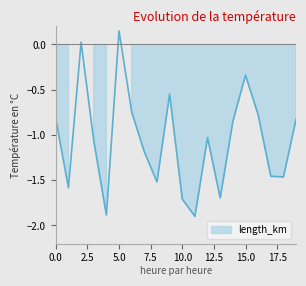

How many interior local valleys (lower than both neighbors) does the data have?

6